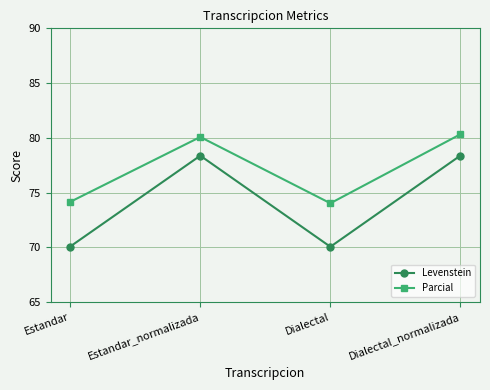

True or false: Parcial and Levenstein cross at least once.

False